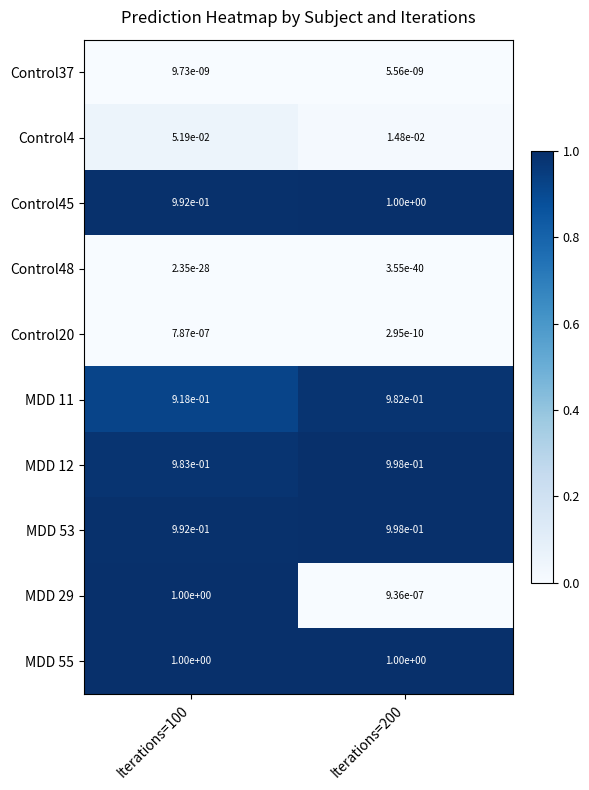

The MDD 55 series shows 1.4 at Iterations=200. True or false?

False